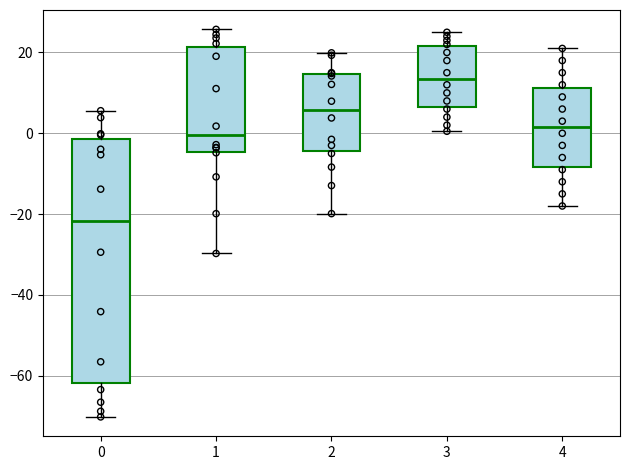

Comparing the boxes themselves (not the whiskers), which one is the tallest?

0